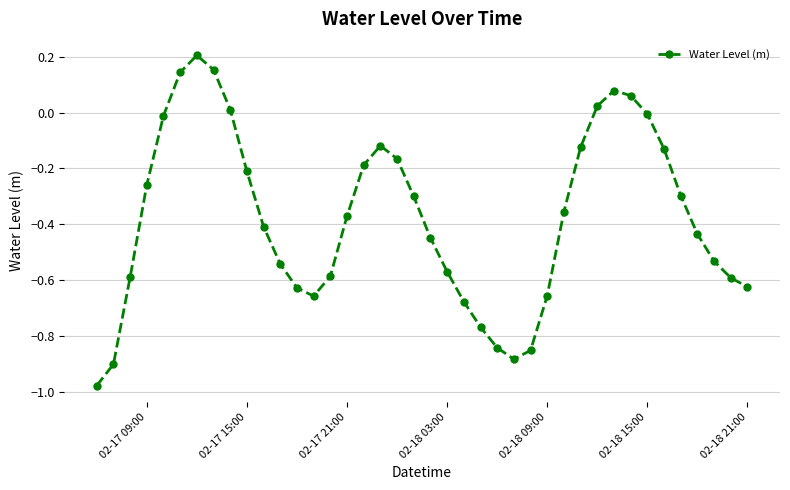

What is the difference between the maximum and minimum values?

1.2